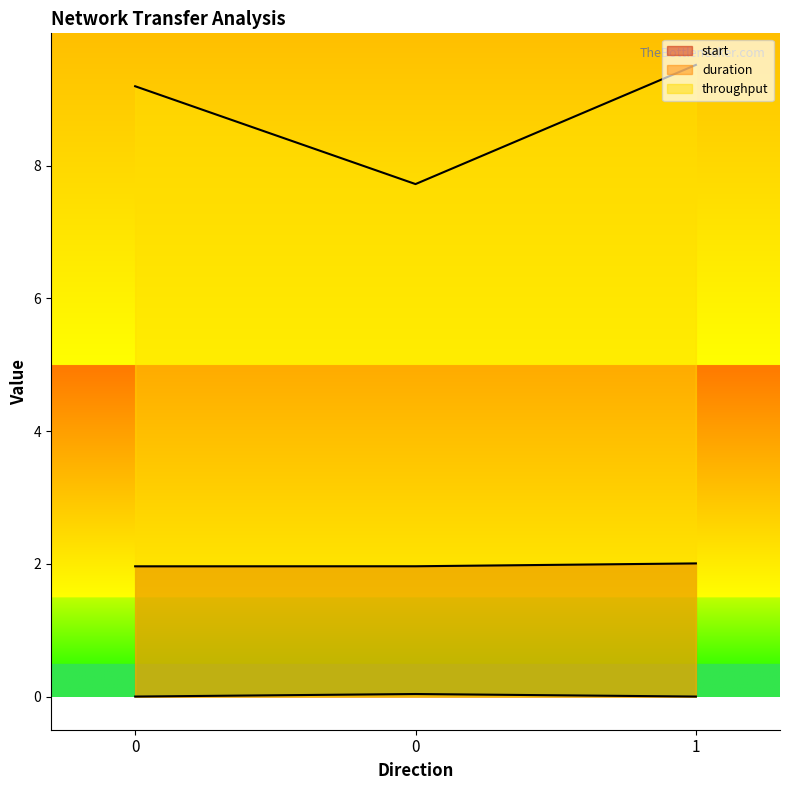

Which series has the largest total across all categories?

throughput